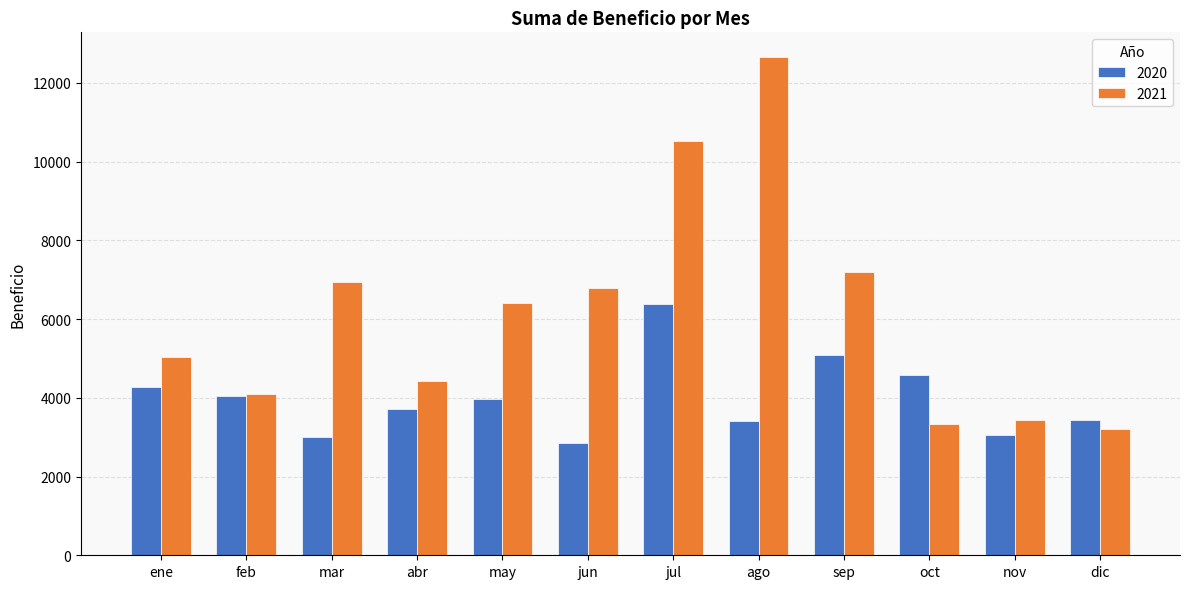

List the series in order of their peak value, highest first.

2021, 2020